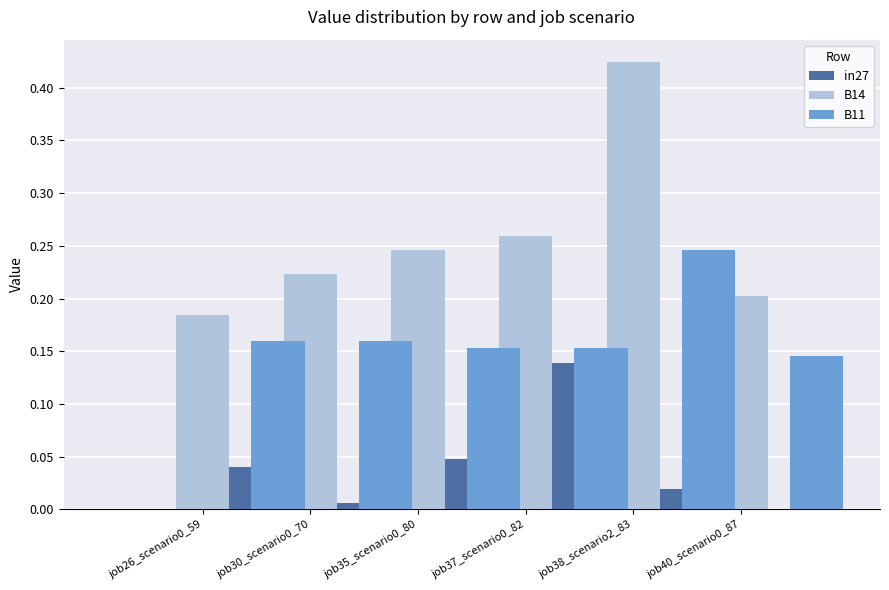

Reading left to right, what are all the values shown in this chart?

in27: 0.0	0.0	0.0	0.0	0.1	0.0
B14: 0.2	0.2	0.2	0.3	0.4	0.2
B11: 0.2	0.2	0.2	0.2	0.2	0.1